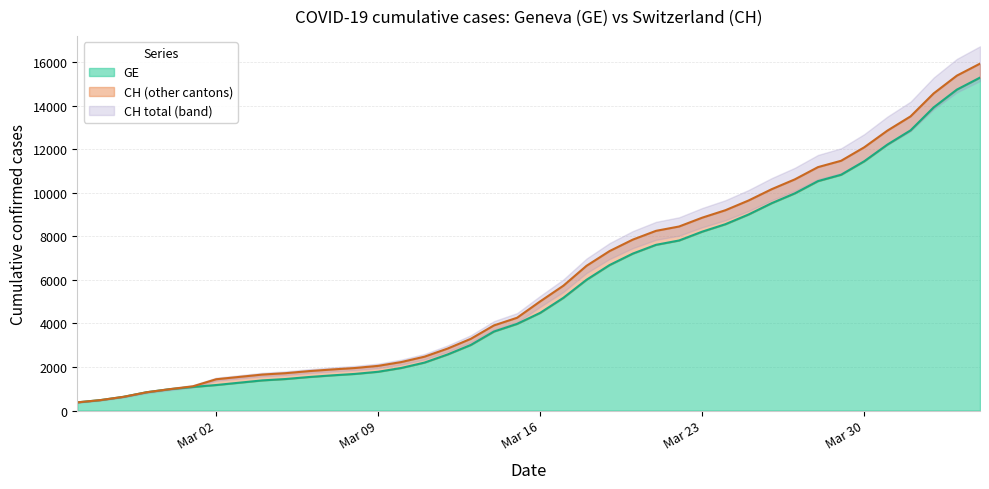

What is the minimum value for GE?

375